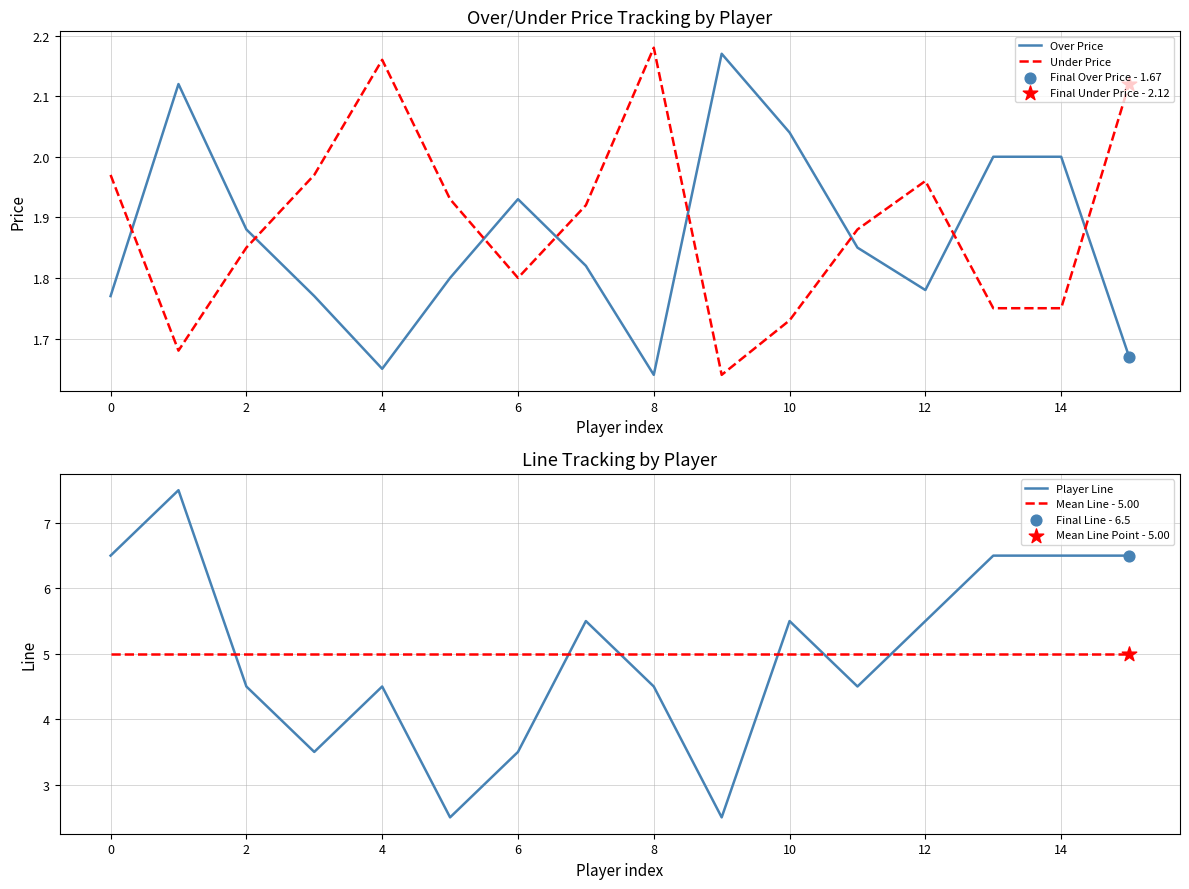

What are all the series names shown in the legend?

Over Price, Under Price, Player Line, Mean Line - 5.00